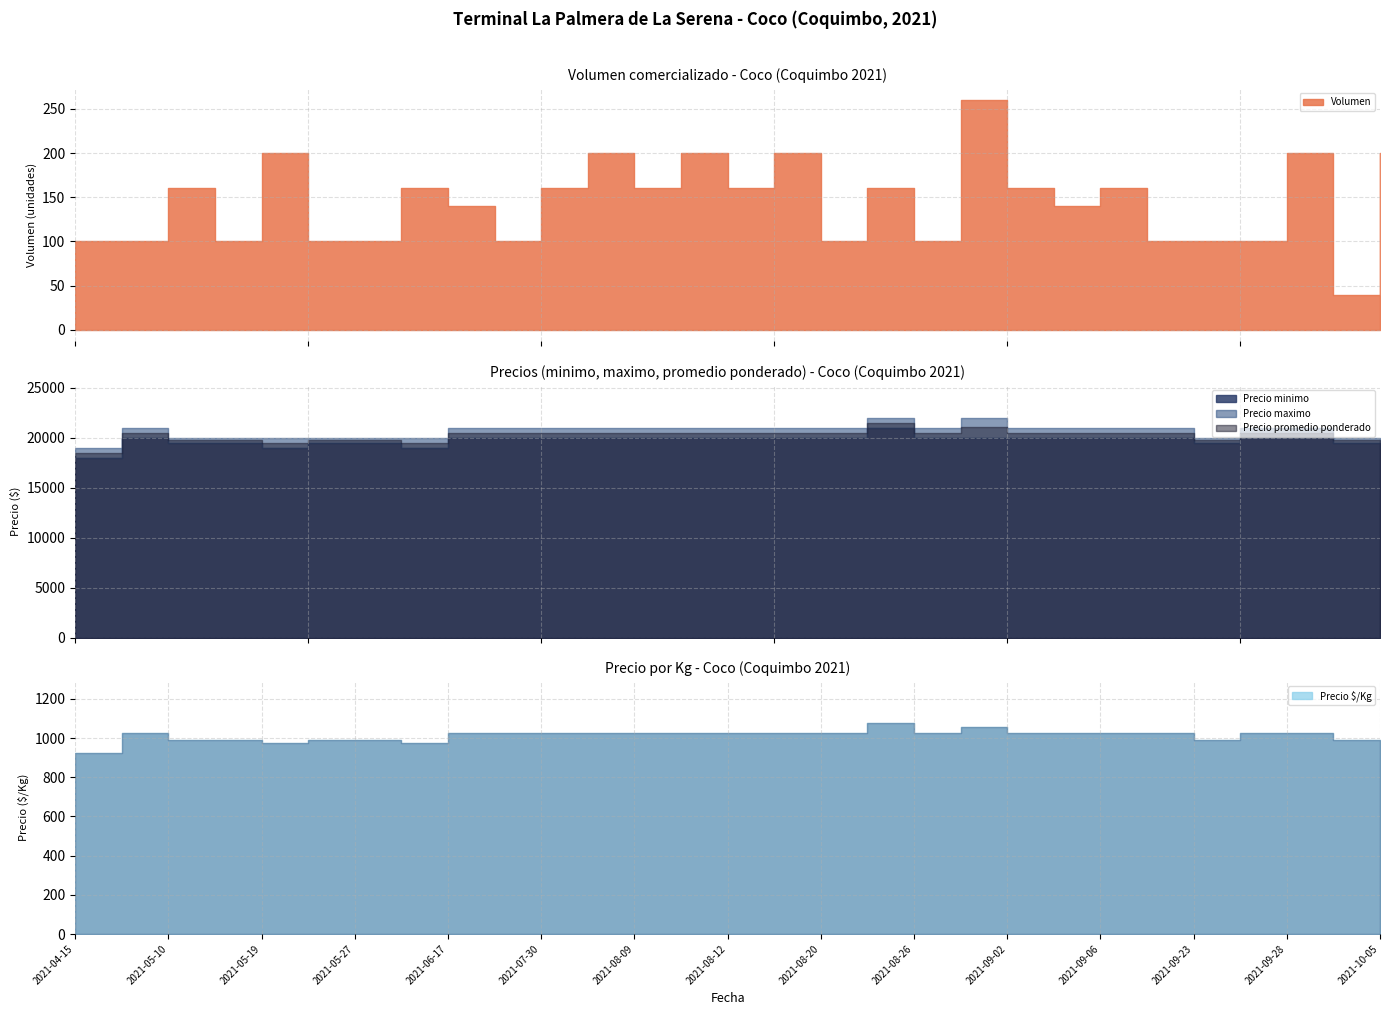

Reading left to right, what are all the values shown in this chart?

Volumen: 100	100	160	100	200	100	100	160	140	100	160	200	160	200	160	200	100	160	100	260	160	140	160	100	100	100	200	40	200
Precio minimo: 18000	20000	19500	19500	19000	19500	19500	19000	20000	20000	20000	20000	20000	20000	20000	20000	20000	21000	20000	20000	20000	20000	20000	20000	19500	20000	20000	19500	19000
Precio maximo: 19000	21000	20000	20000	20000	20000	20000	20000	21000	21000	21000	21000	21000	21000	21000	21000	21000	22000	21000	22000	21000	21000	21000	21000	20000	21000	21000	20000	20000
Precio promedio ponderado: 18500	20500	19750	19750	19500	19750	19750	19500	20500	20500	20500	20500	20500	20500	20500	20500	20500	21500	20500	21115	20500	20500	20500	20500	19750	20500	20500	19750	19500
Precio $/Kg: 925	1025	988	988	975	988	988	975	1025	1025	1025	1025	1025	1025	1025	1025	1025	1075	1025	1056	1025	1025	1025	1025	988	1025	1025	988	975